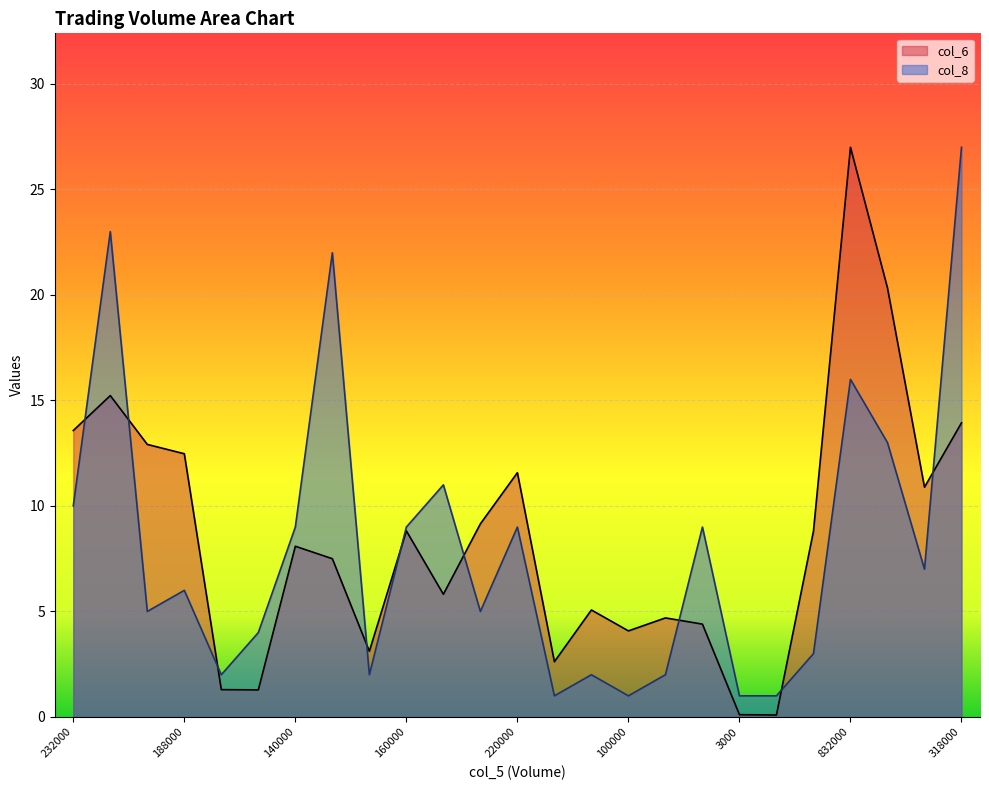

How many values in the col_6 series exceed 8?

13